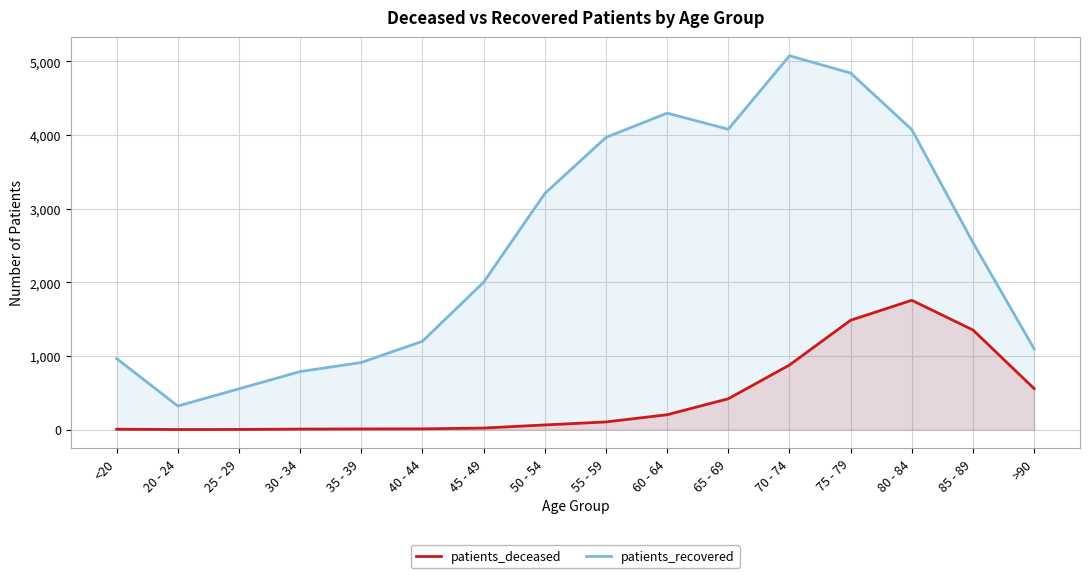

Does the chart have visible grid lines?

Yes